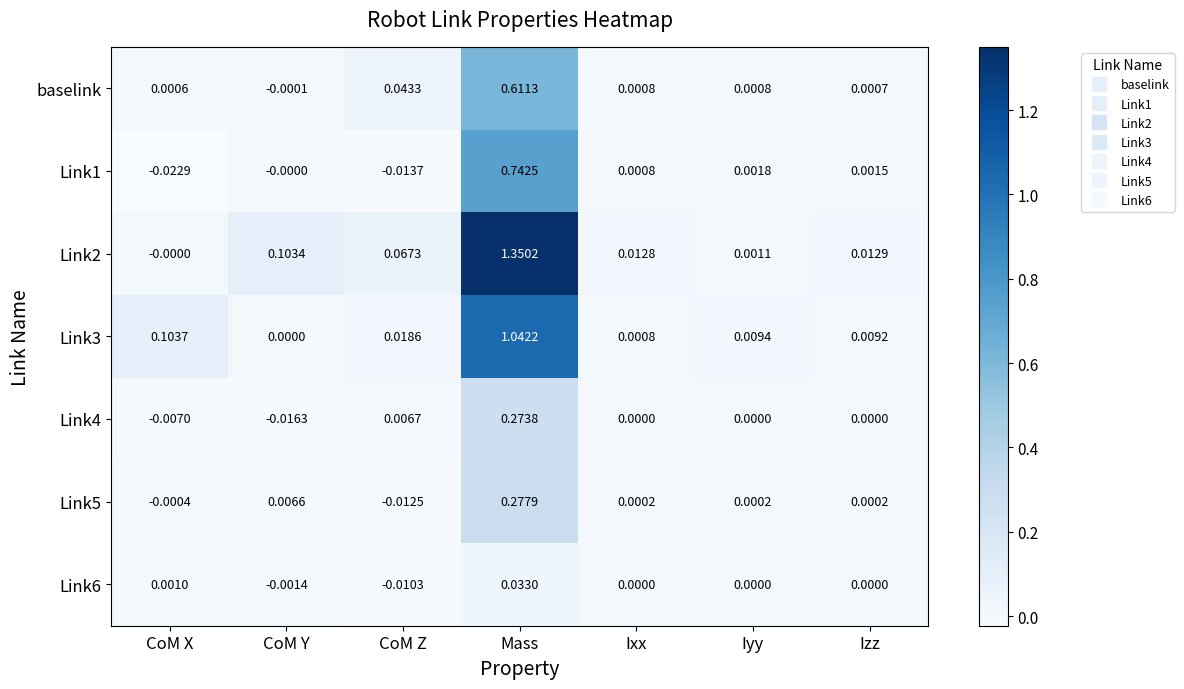

Where does the Link6 series first go above 0?

CoM X